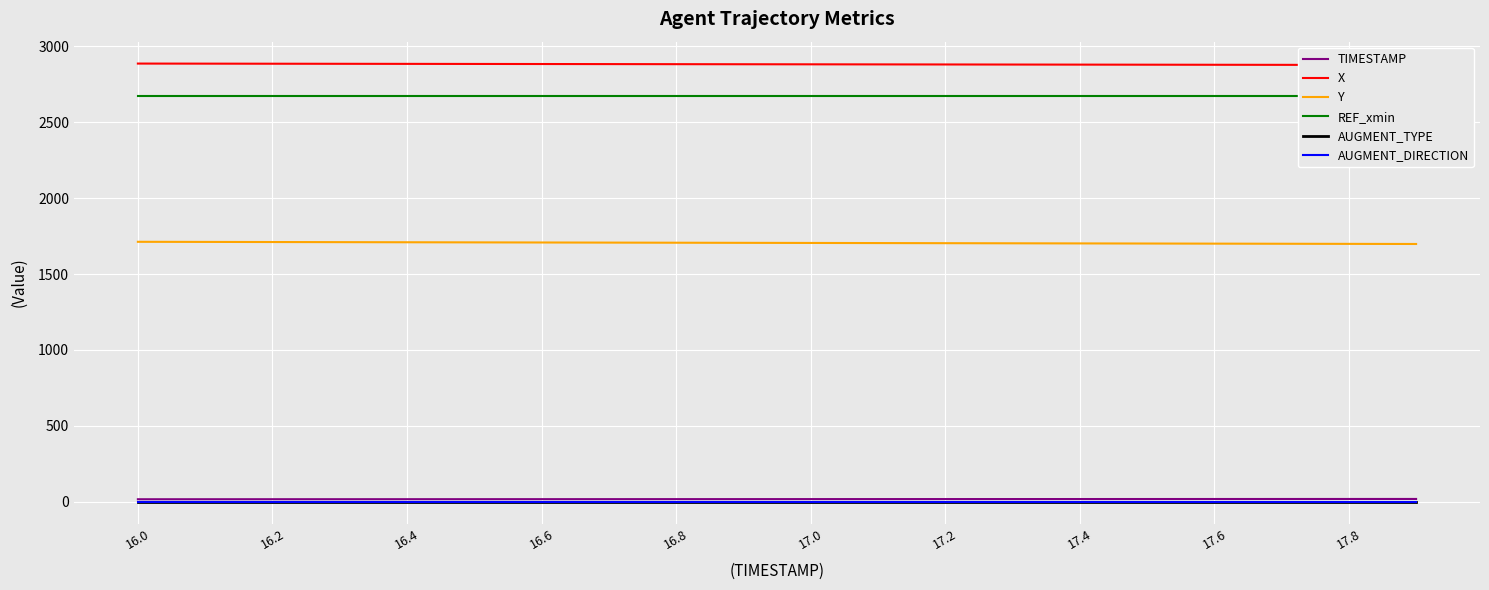

True or false: TIMESTAMP has a value of 17.9 at 19.

True